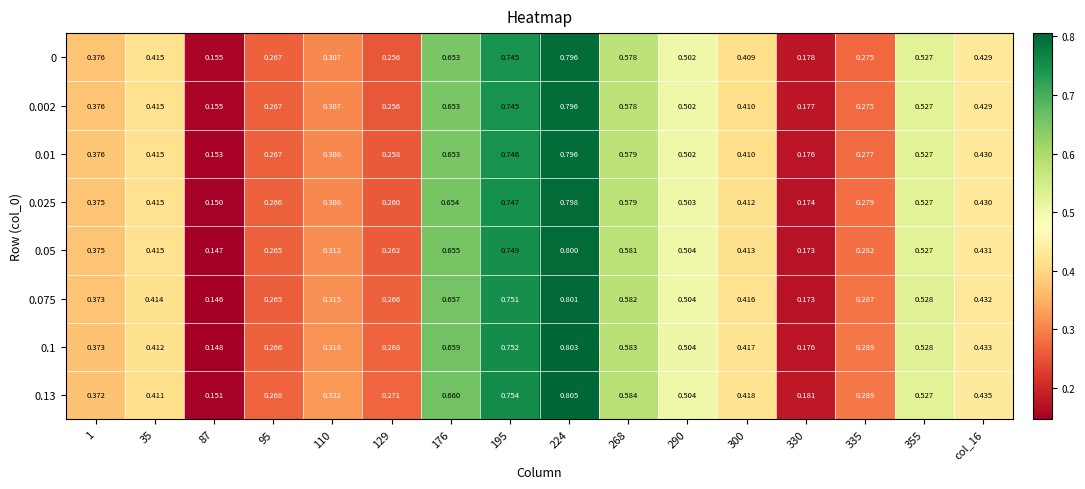

Reading left to right, list all the values displayed in this chart.

0: 1=0.4	35=0.4	87=0.2	95=0.3	110=0.3	129=0.3	176=0.7	195=0.7	224=0.8	268=0.6	290=0.5	300=0.4	330=0.2	335=0.3	355=0.5	col_16=0.4
0.002: 1=0.4	35=0.4	87=0.2	95=0.3	110=0.3	129=0.3	176=0.7	195=0.7	224=0.8	268=0.6	290=0.5	300=0.4	330=0.2	335=0.3	355=0.5	col_16=0.4
0.01: 1=0.4	35=0.4	87=0.2	95=0.3	110=0.3	129=0.3	176=0.7	195=0.7	224=0.8	268=0.6	290=0.5	300=0.4	330=0.2	335=0.3	355=0.5	col_16=0.4
0.025: 1=0.4	35=0.4	87=0.1	95=0.3	110=0.3	129=0.3	176=0.7	195=0.7	224=0.8	268=0.6	290=0.5	300=0.4	330=0.2	335=0.3	355=0.5	col_16=0.4
0.05: 1=0.4	35=0.4	87=0.1	95=0.3	110=0.3	129=0.3	176=0.7	195=0.7	224=0.8	268=0.6	290=0.5	300=0.4	330=0.2	335=0.3	355=0.5	col_16=0.4
0.075: 1=0.4	35=0.4	87=0.1	95=0.3	110=0.3	129=0.3	176=0.7	195=0.8	224=0.8	268=0.6	290=0.5	300=0.4	330=0.2	335=0.3	355=0.5	col_16=0.4
0.1: 1=0.4	35=0.4	87=0.1	95=0.3	110=0.3	129=0.3	176=0.7	195=0.8	224=0.8	268=0.6	290=0.5	300=0.4	330=0.2	335=0.3	355=0.5	col_16=0.4
0.13: 1=0.4	35=0.4	87=0.2	95=0.3	110=0.3	129=0.3	176=0.7	195=0.8	224=0.8	268=0.6	290=0.5	300=0.4	330=0.2	335=0.3	355=0.5	col_16=0.4